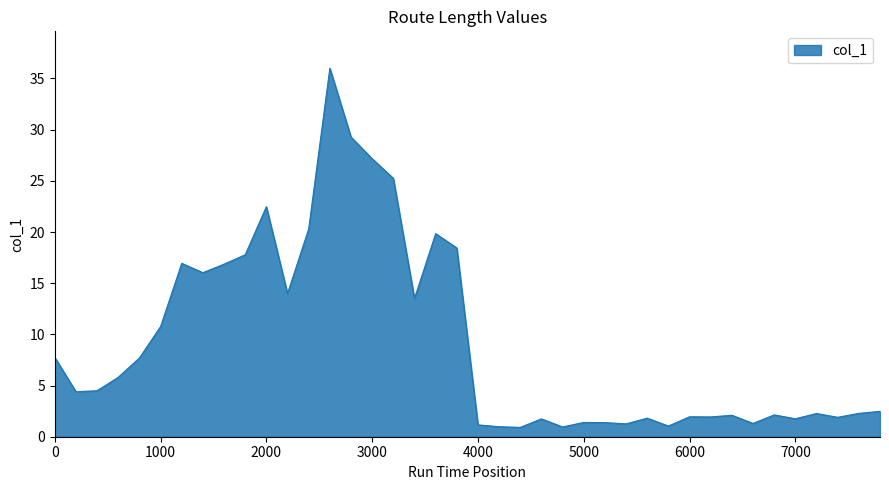

What is the smallest value displayed?

0.9